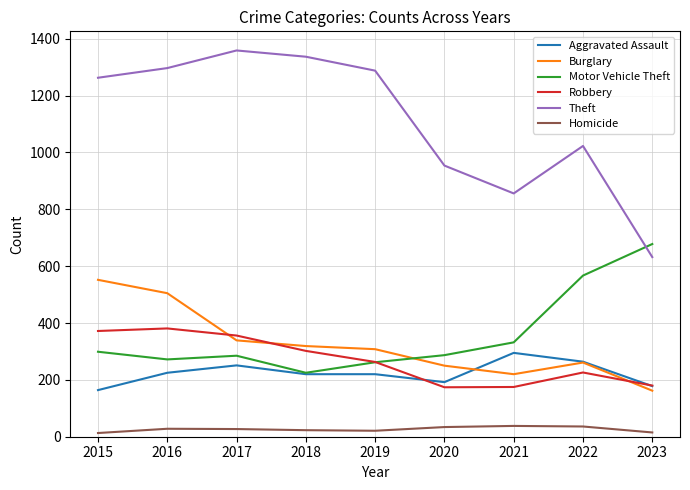

In Motor Vehicle Theft, how many points are higher than both neighbors (excluding endpoints)?

1